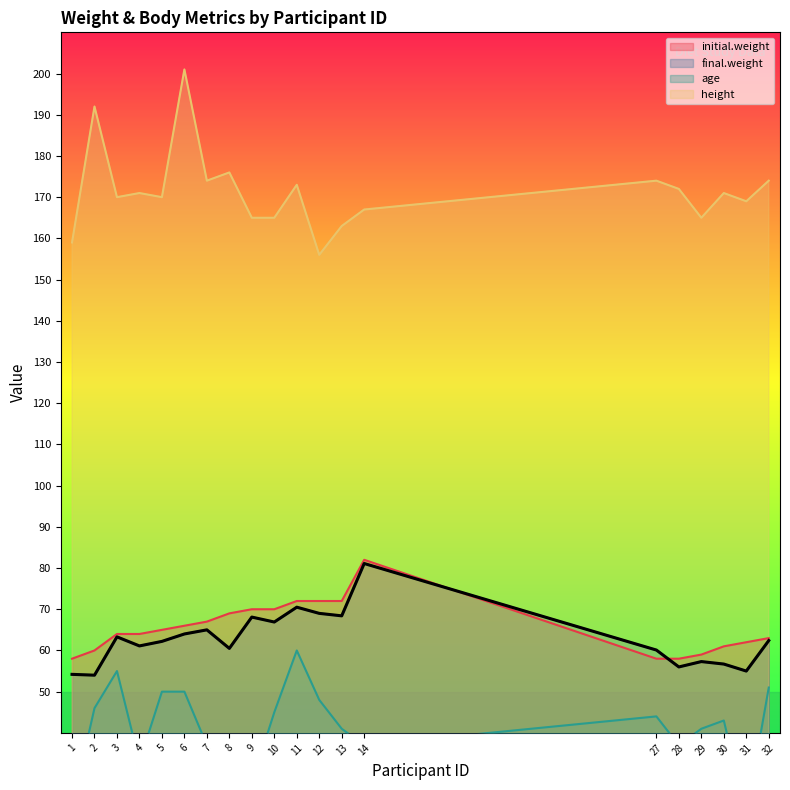

How many values in the final.weight series are below 62?

9